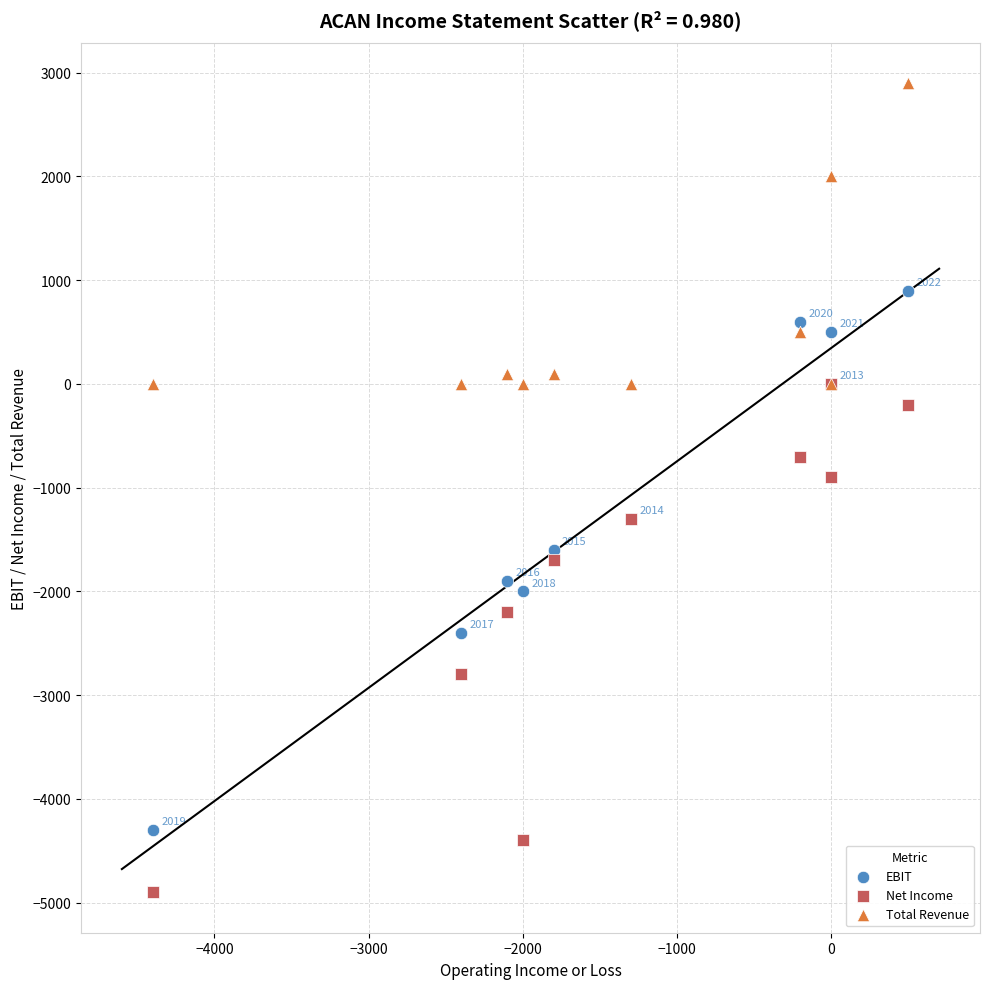

What are all the series names shown in the legend?

EBIT, Net Income, Total Revenue